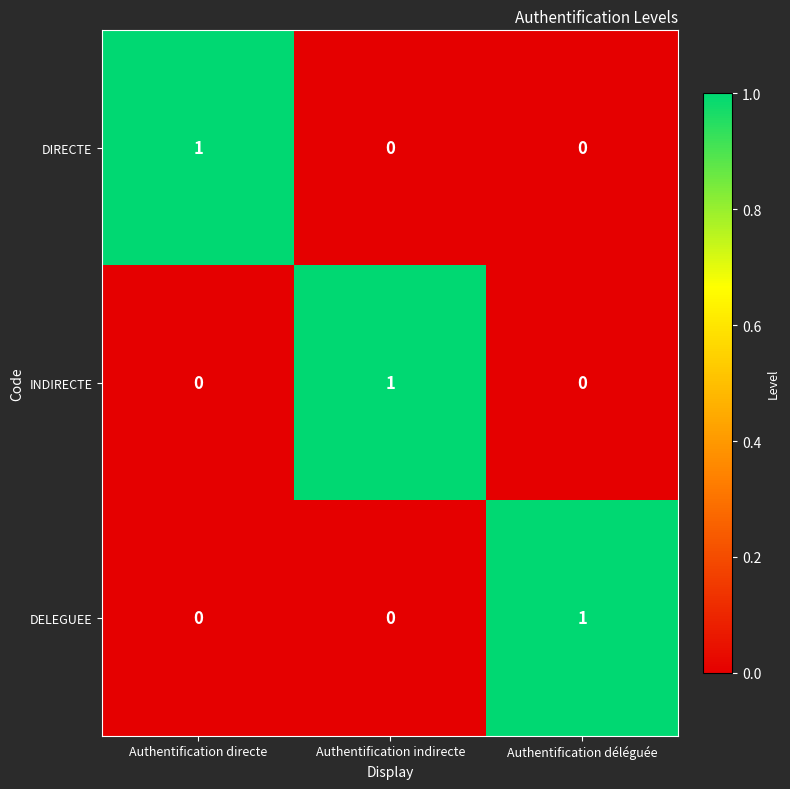

True or false: DELEGUEE has a value of 0 at Authentification indirecte.

True